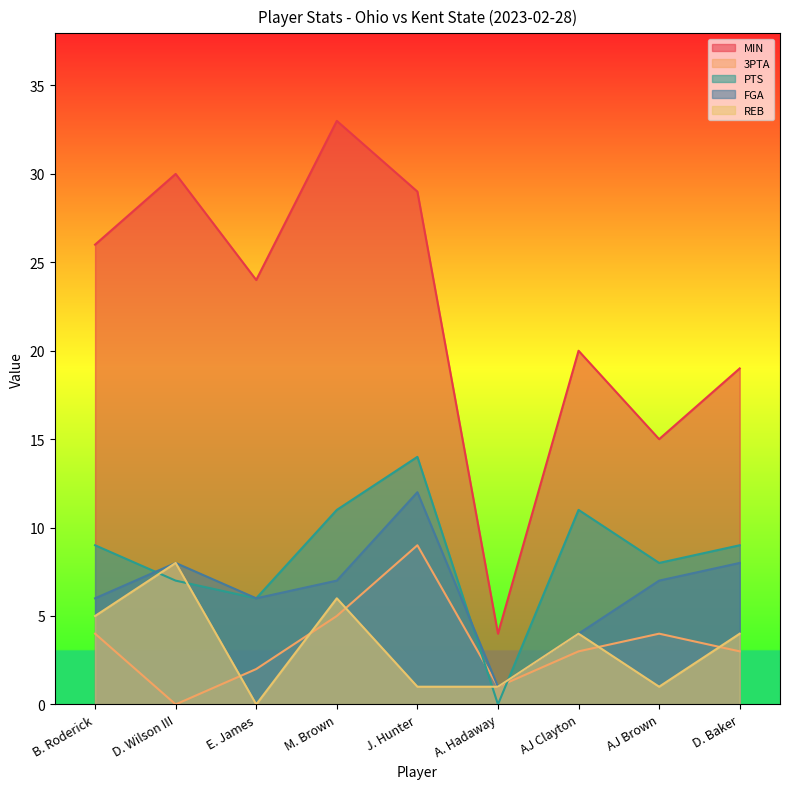

At which label does MIN reach its peak?

M. Brown